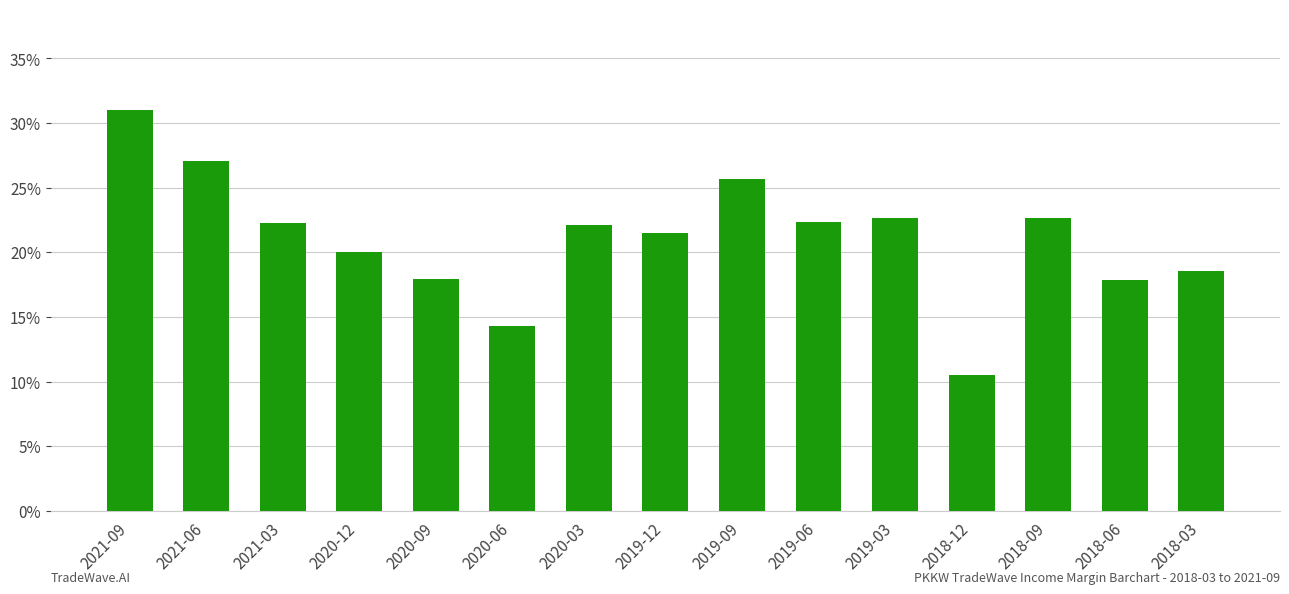

Read the value at 2019-06.

0.2